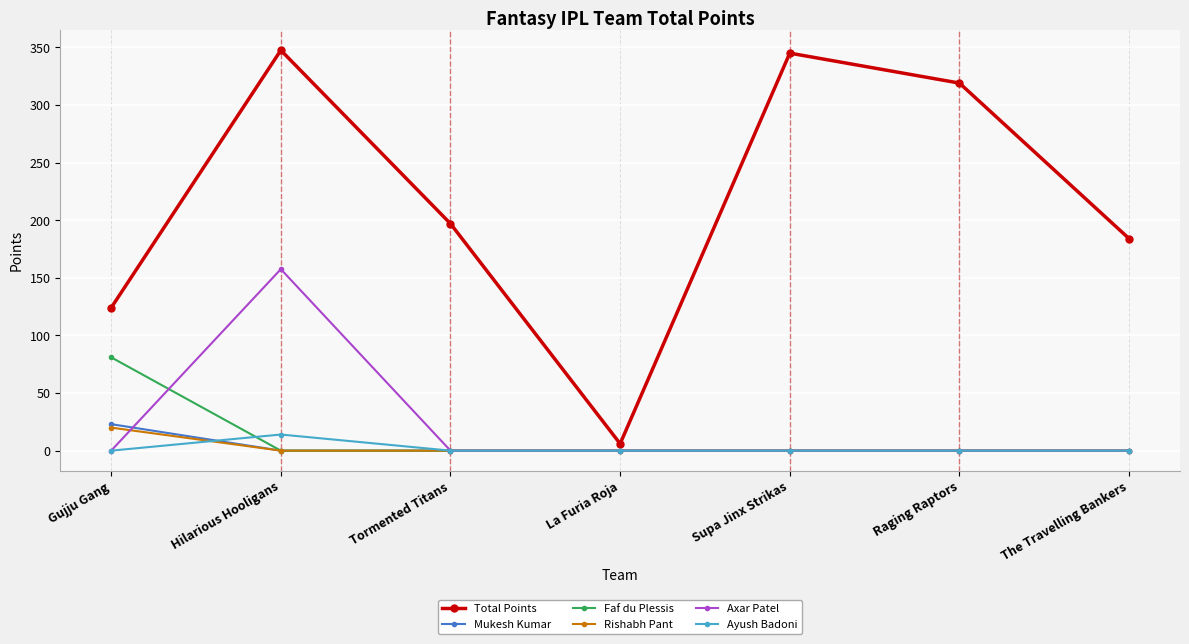

How many categories are shown in the chart?

7